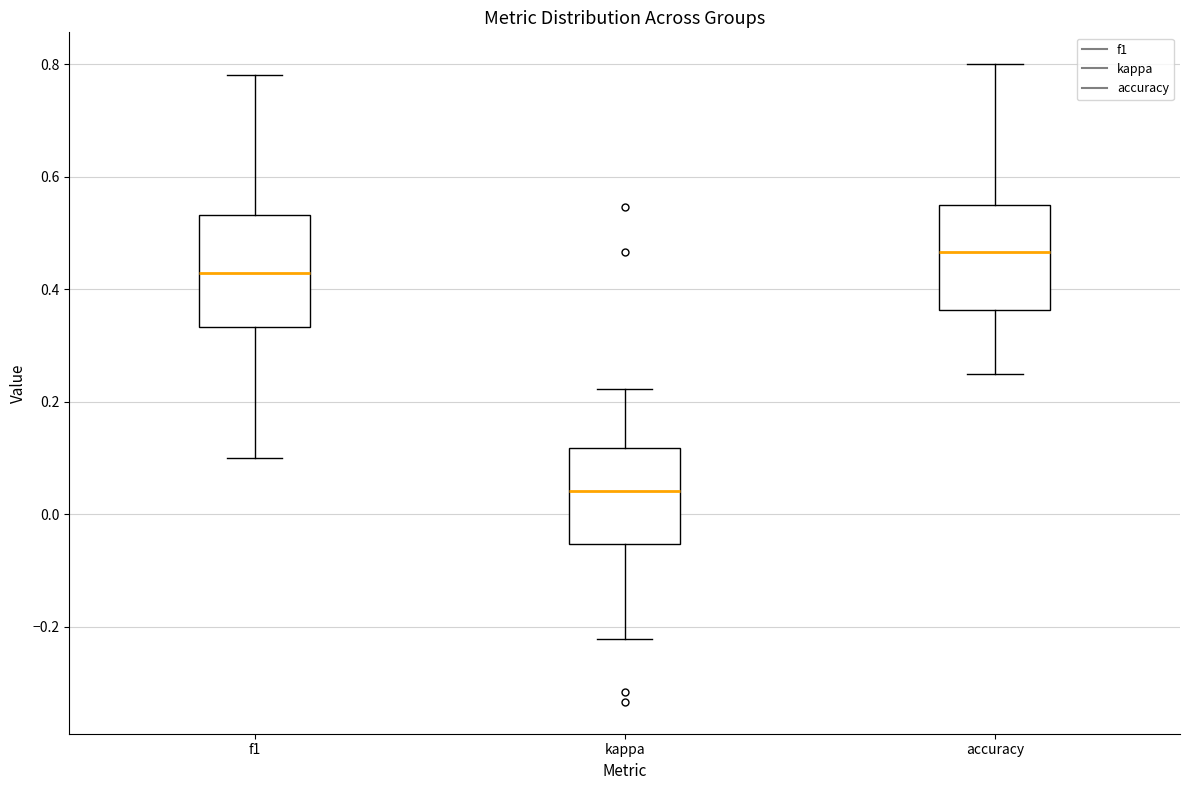

Which box's median line is the lowest?

kappa